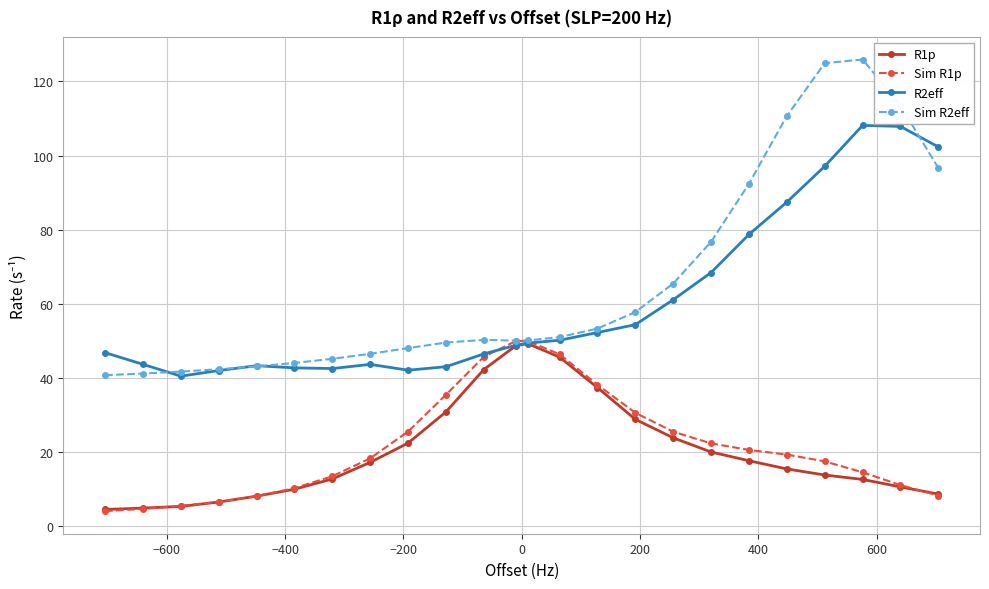

What is the value of the R1p point at the 3rd from the left?

5.3